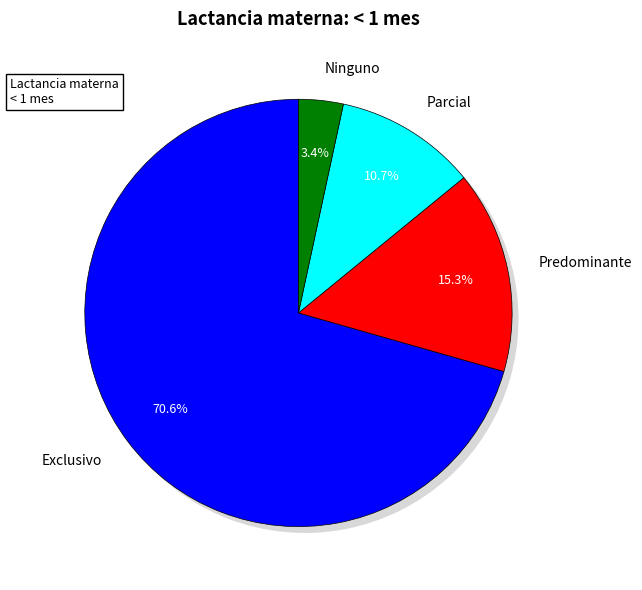

To the nearest percent, what is the combined percentage of Parcial and Predominante?

26%